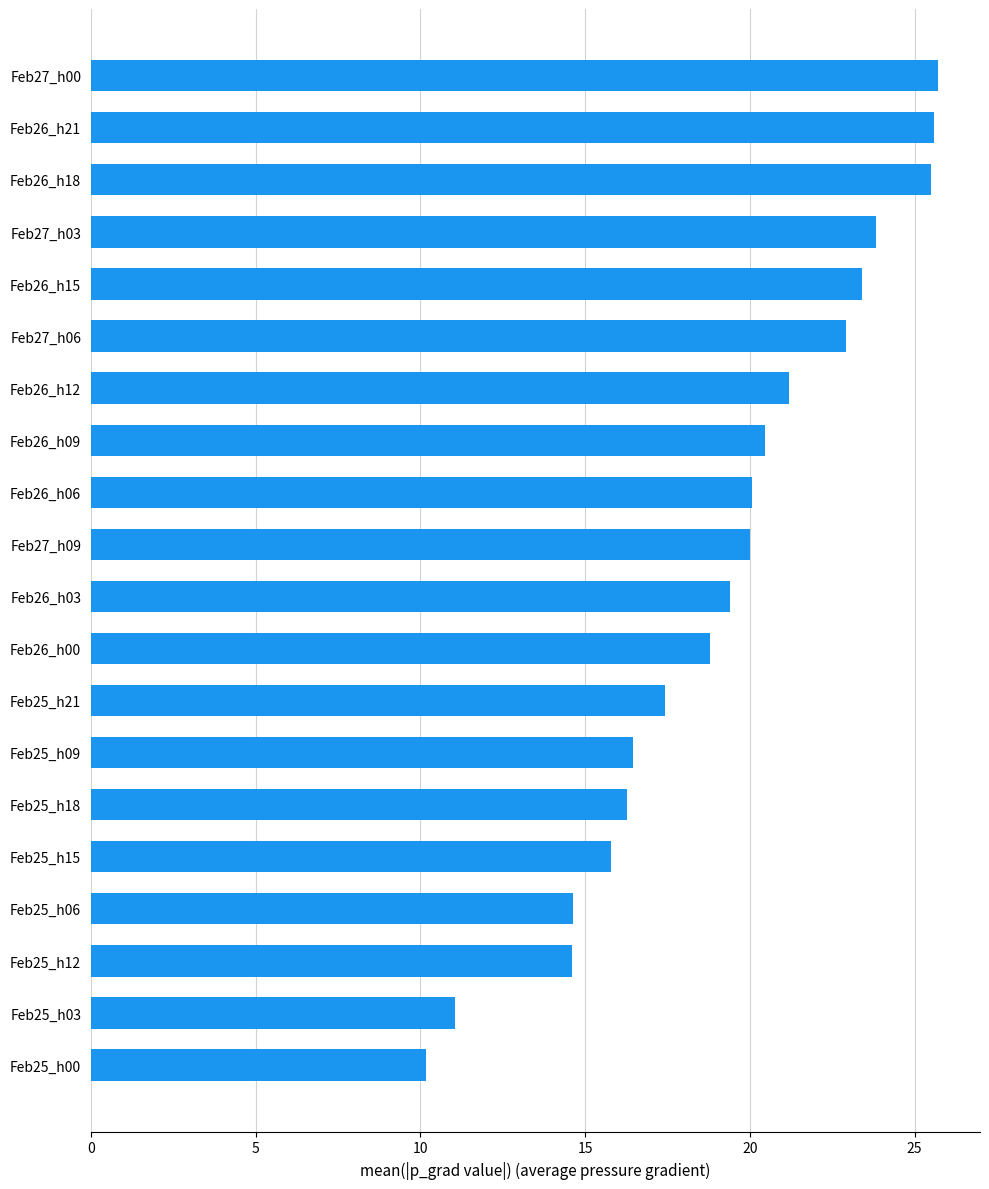

Approximately how many times larger is the value at Feb25_h15 compared to Feb27_h09?

0.8